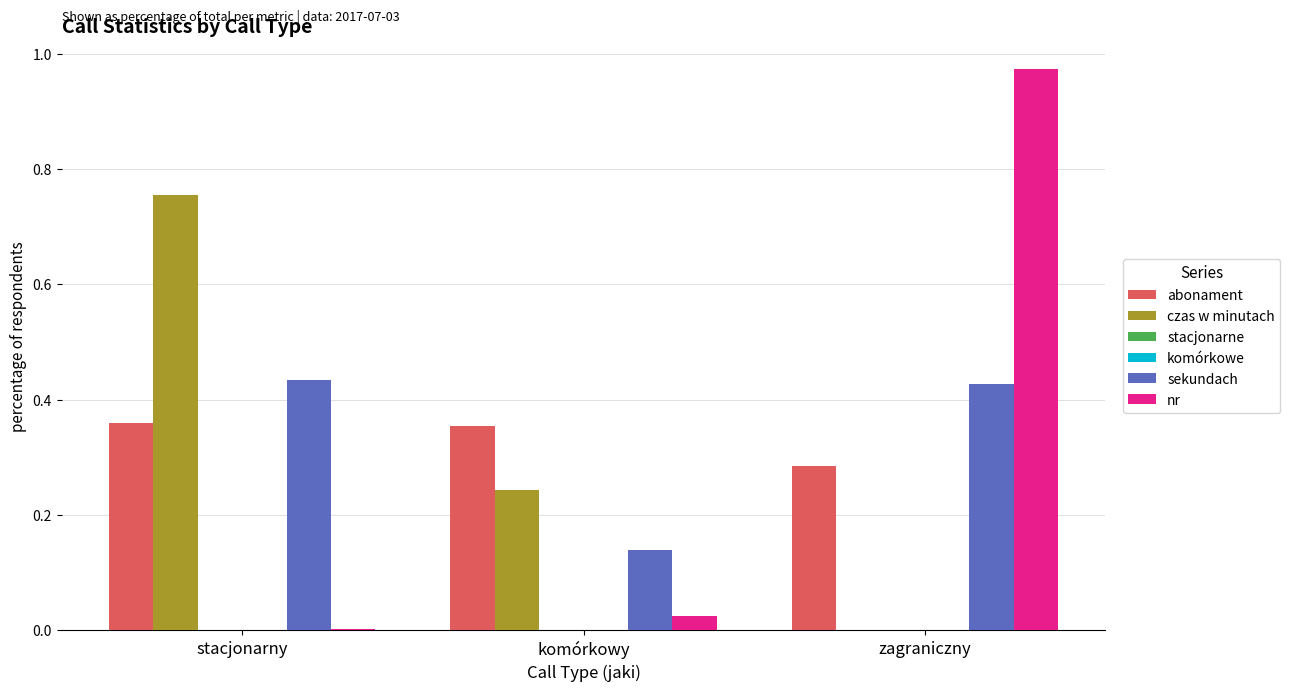

Does the chart contain any negative values?

No